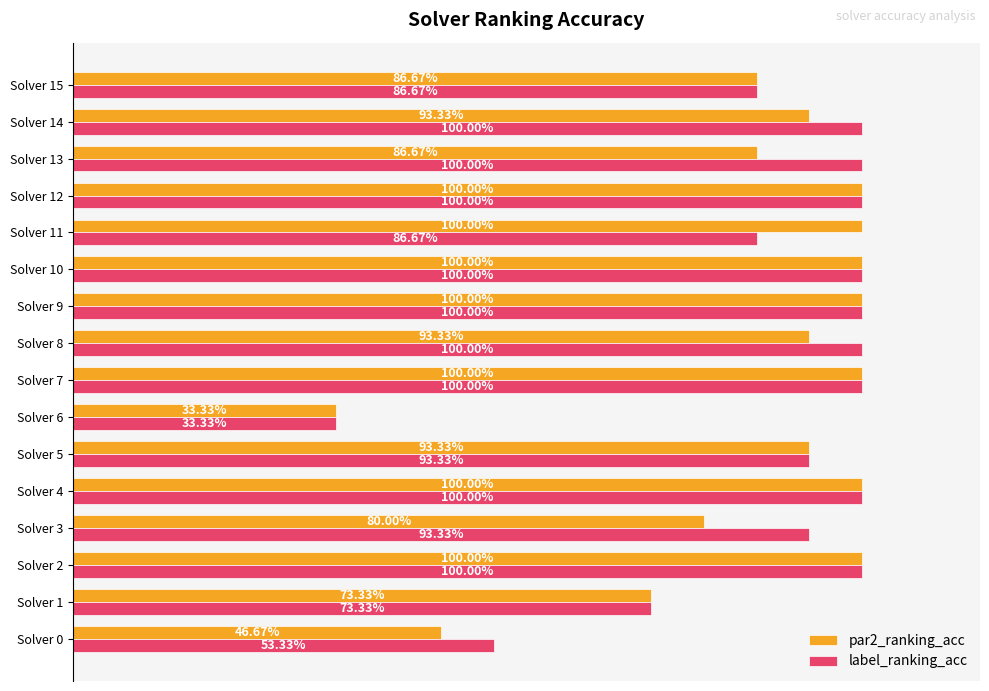

What are all the series names shown in the legend?

par2_ranking_acc, label_ranking_acc